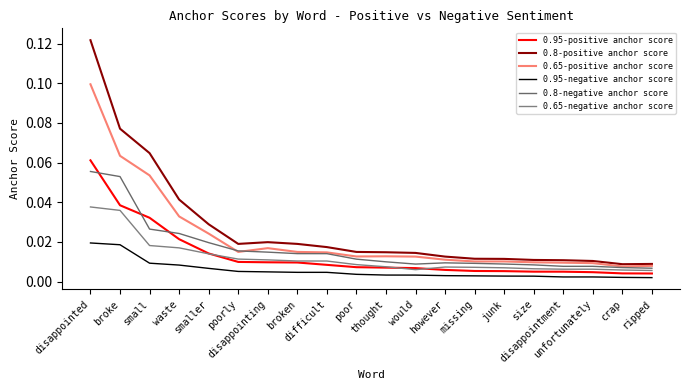

What are all the series names shown in the legend?

0.95-positive anchor score, 0.8-positive anchor score, 0.65-positive anchor score, 0.95-negative anchor score, 0.8-negative anchor score, 0.65-negative anchor score